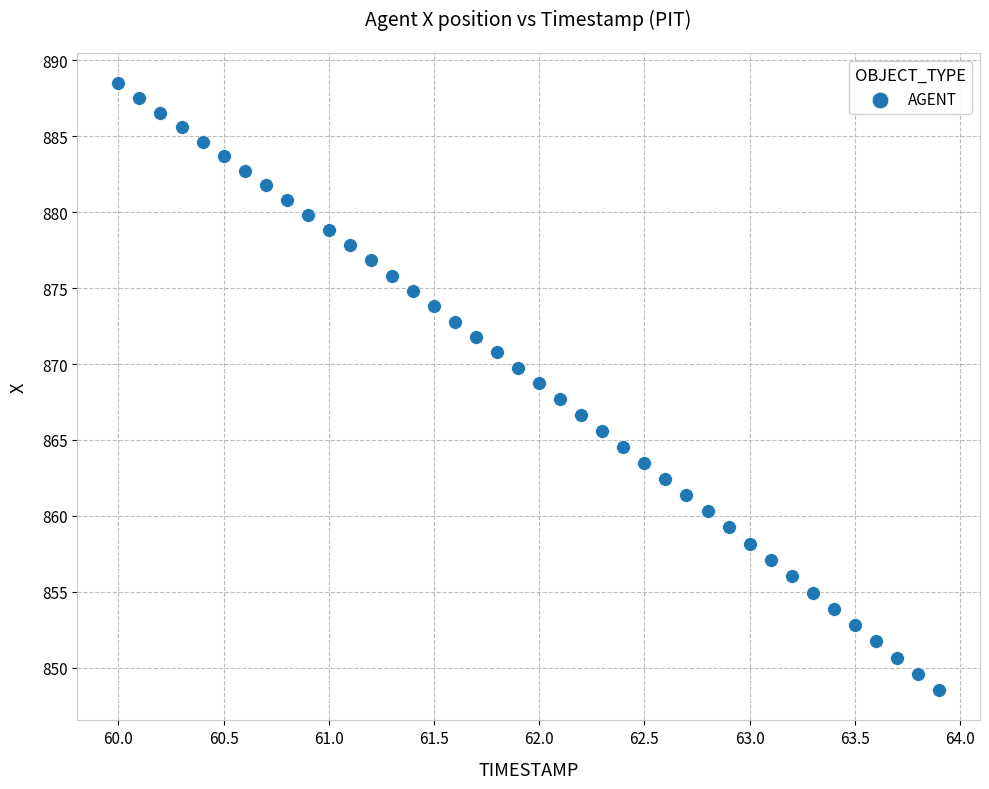

What is the range of Y values (max minus min)?

40.0